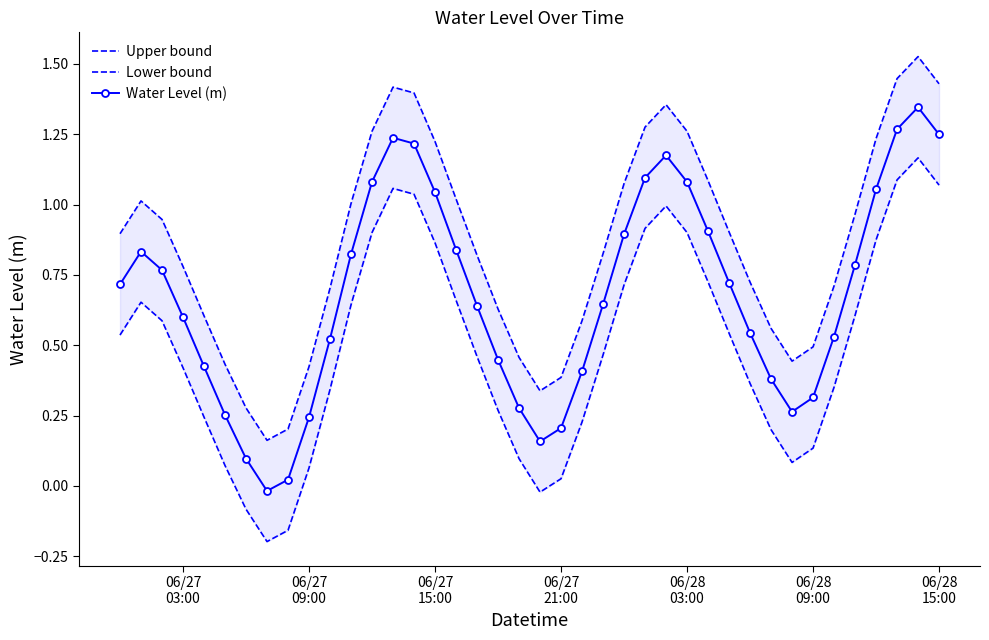

How many lines are shown in the chart?

3